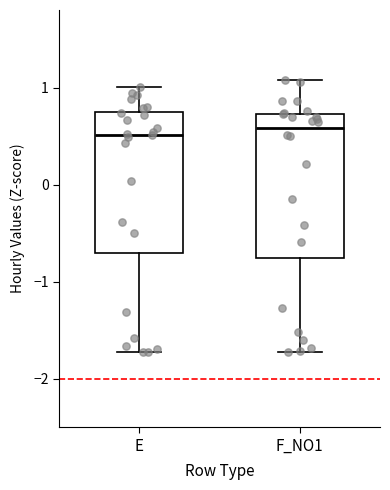

Where does the lower whisker of the box for E end on the y-axis? The values are not printed on the chart, so give them approximately, as read against the axis.

-1.7